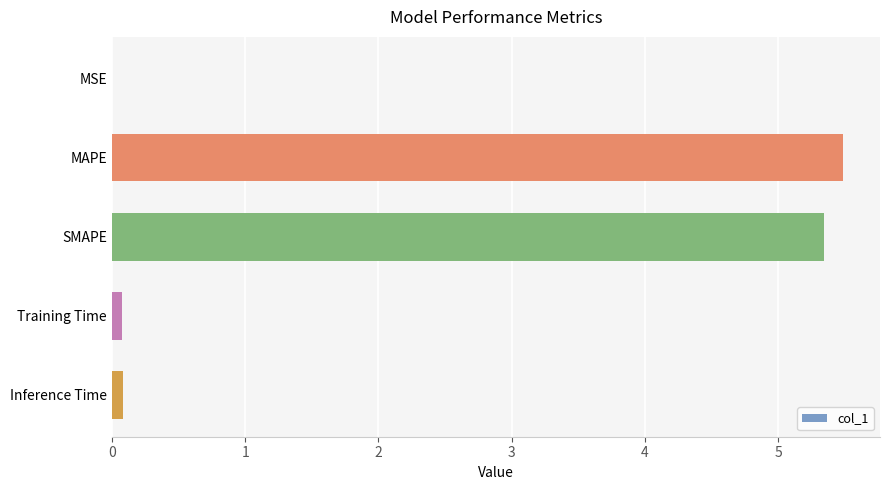

What is the sum of all values?

11.0